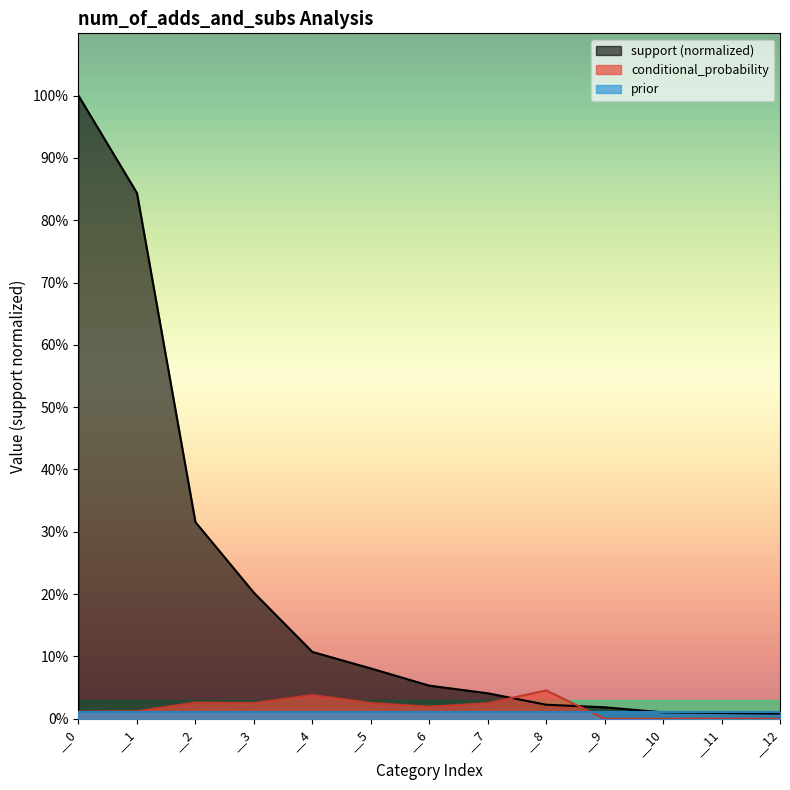

Does the chart have visible grid lines?

No